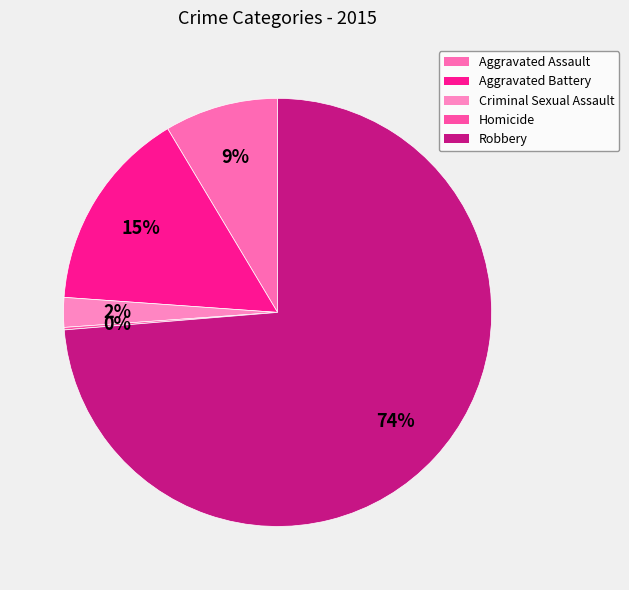

Rank the categories by value from highest to lowest.

Robbery, Aggravated Battery, Aggravated Assault, Criminal Sexual Assault, Homicide